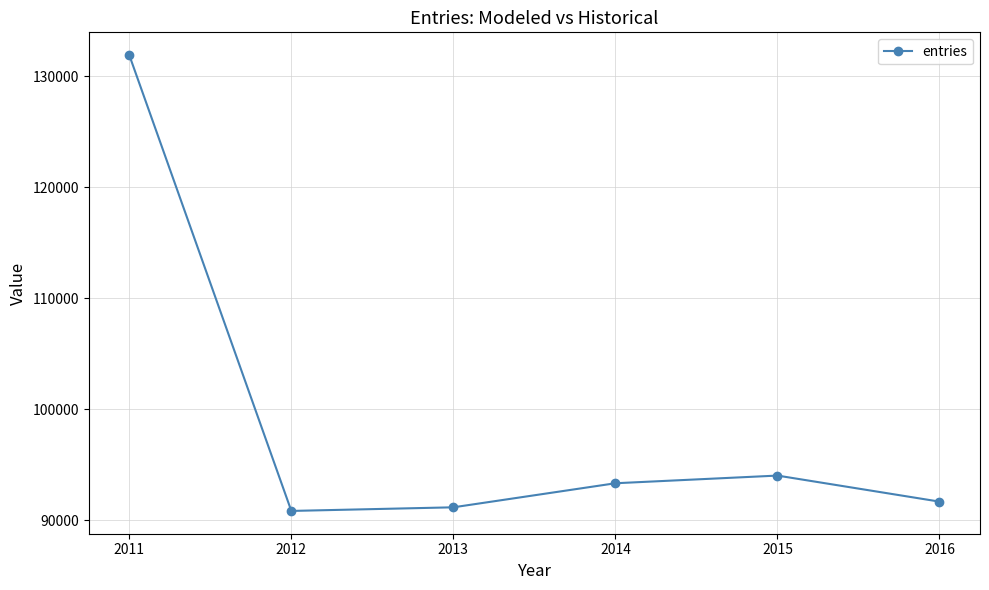

What is the change in value from 2011 to 2015?

-37865